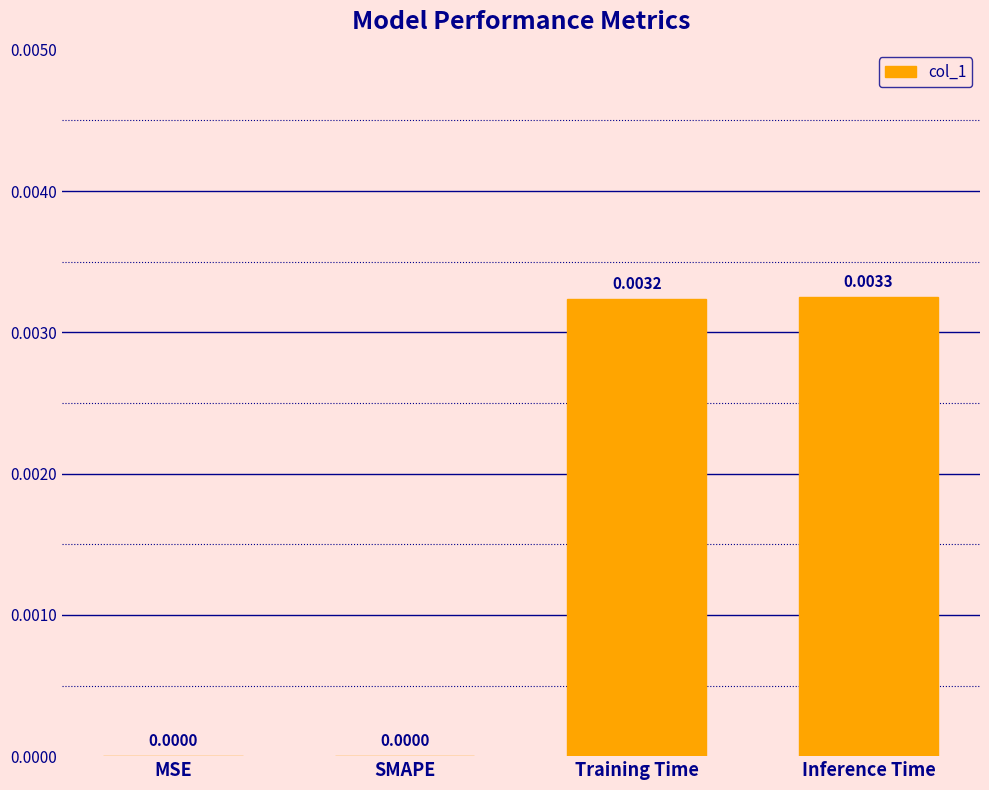

Which category has the highest value across all series?

Inference Time